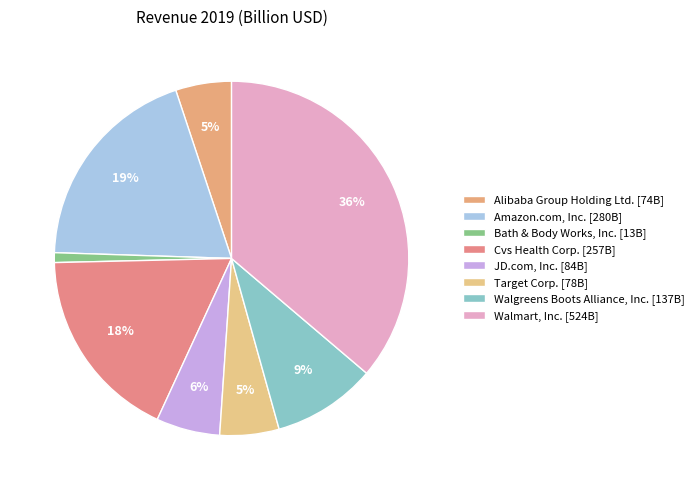

Is the sum of Cvs Health Corp. and Bath & Body Works, Inc. greater than half?

No